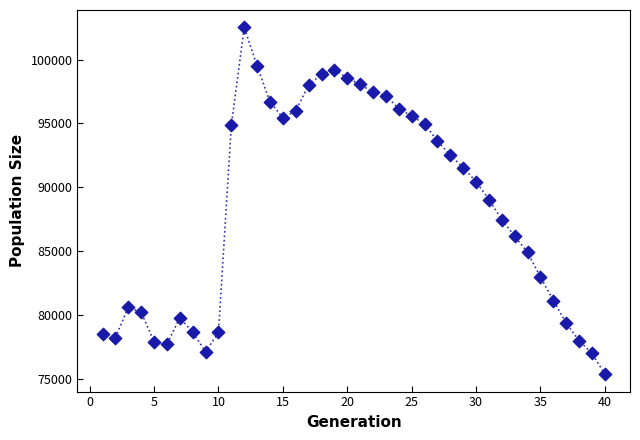

What is the range of X values (max minus min)?

39